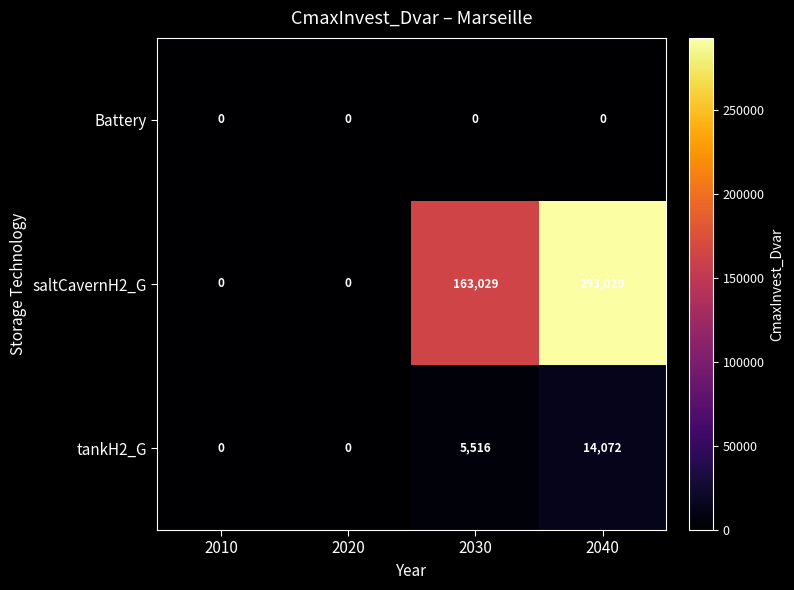

True or false: Battery has a value of 0 at 2020.

True